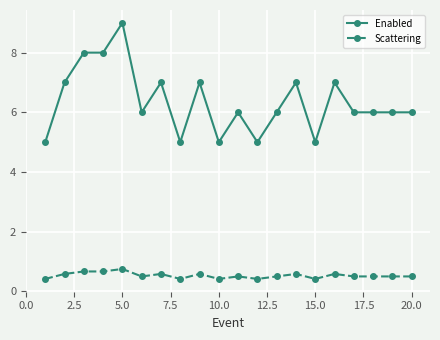

Which series has the largest range (max minus min)?

Enabled